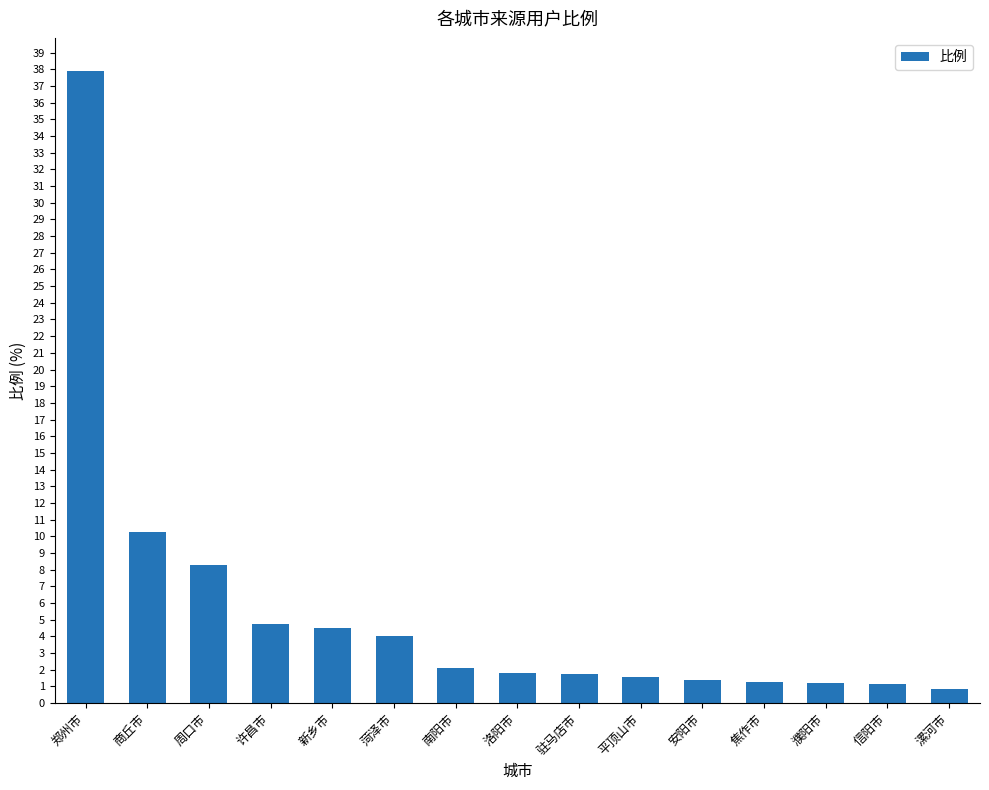

What is the sum of the values at 焦作市 and 漯河市?

2.1